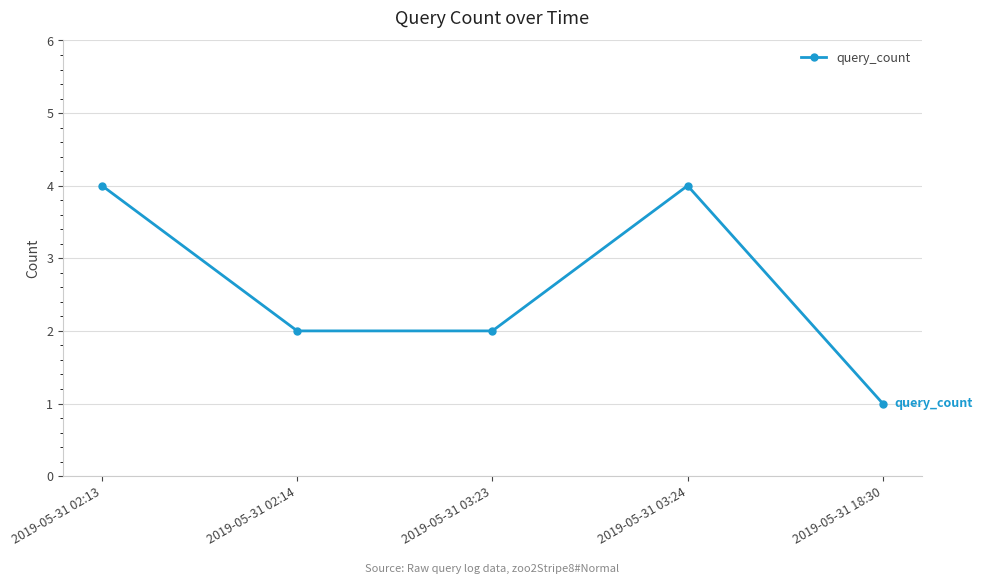

What is the value of the 1st point from the left?

4